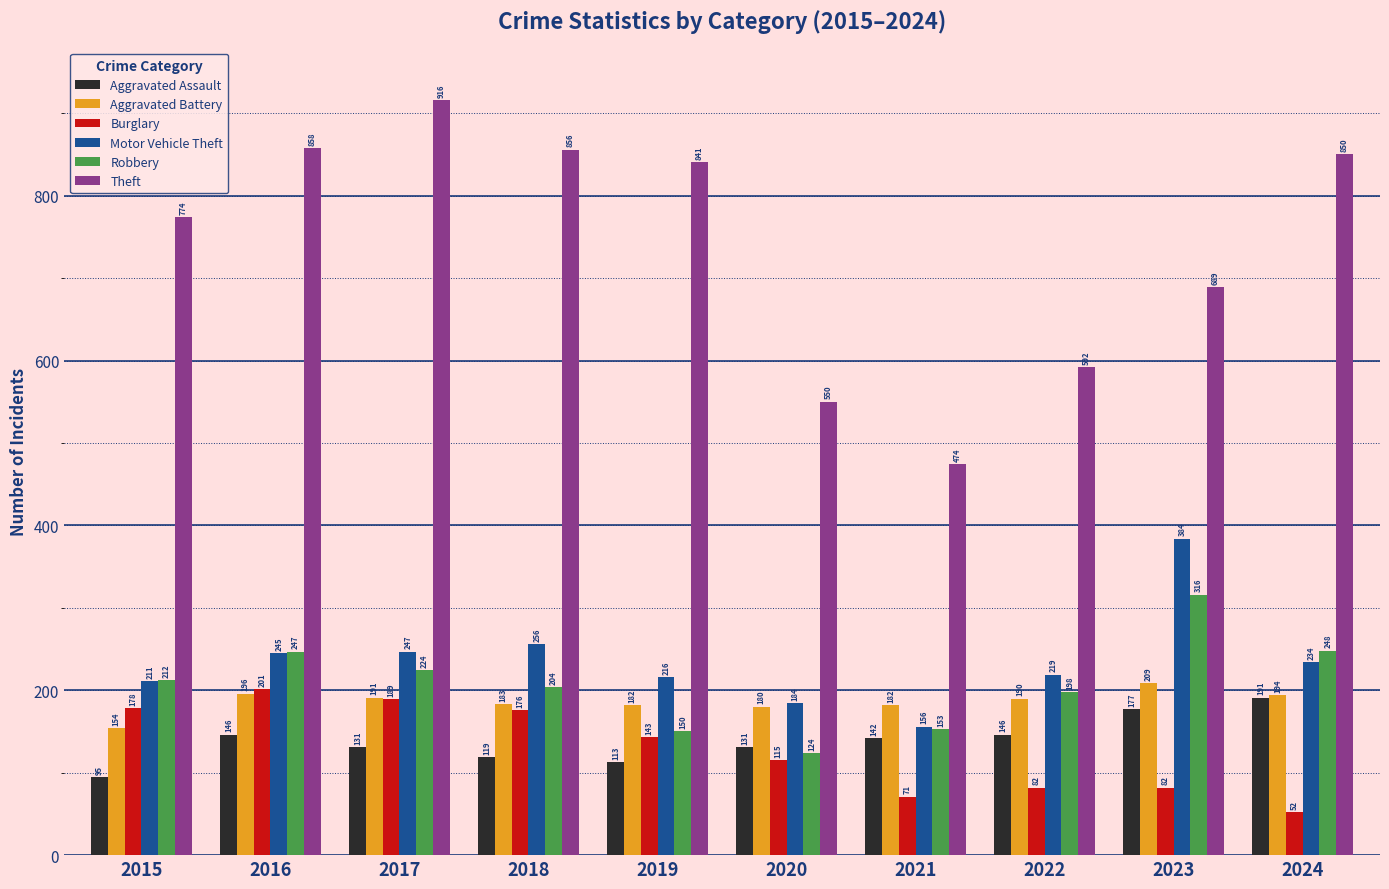

What is the sum of the Theft values at 2018 and 2017?

1772